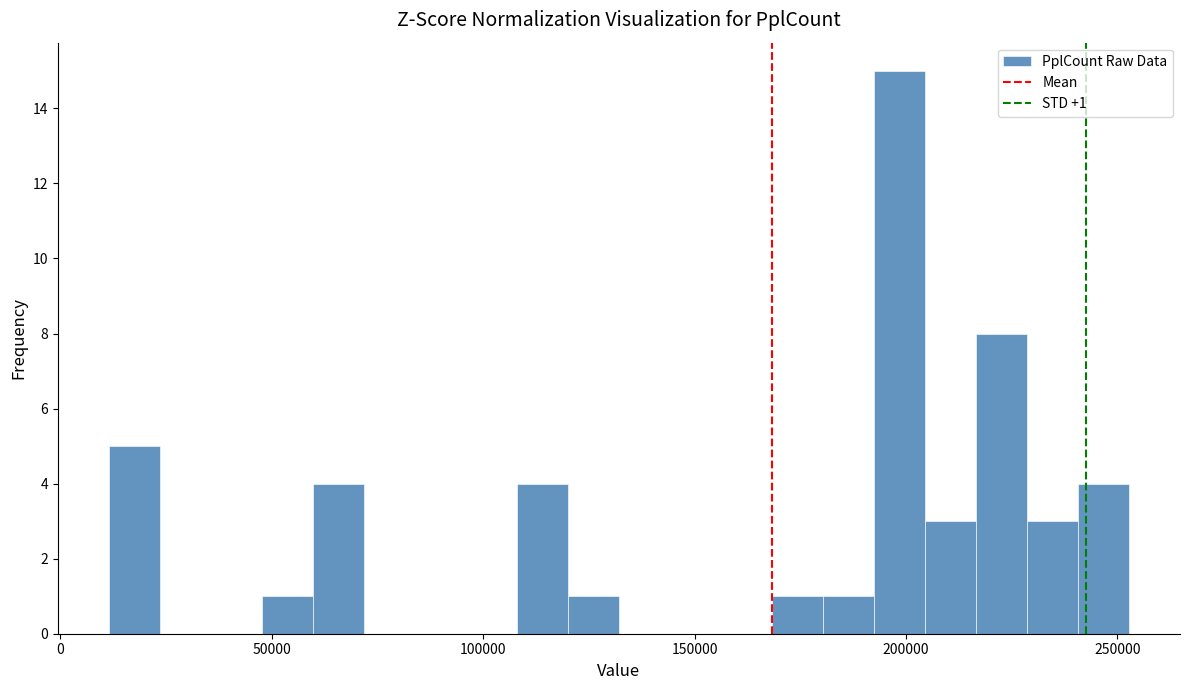

Read against the x-axis, roughly where is the centre of the tallest bar?

200000